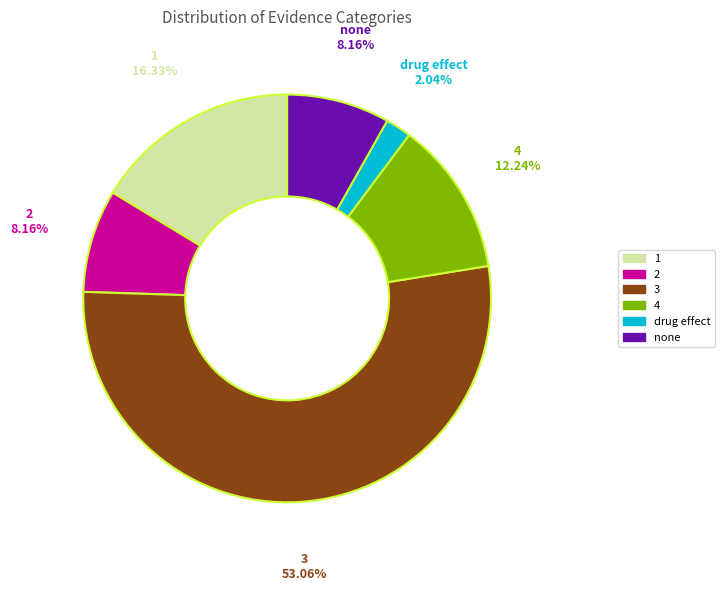

Does 3 account for over 50% of the chart?

Yes